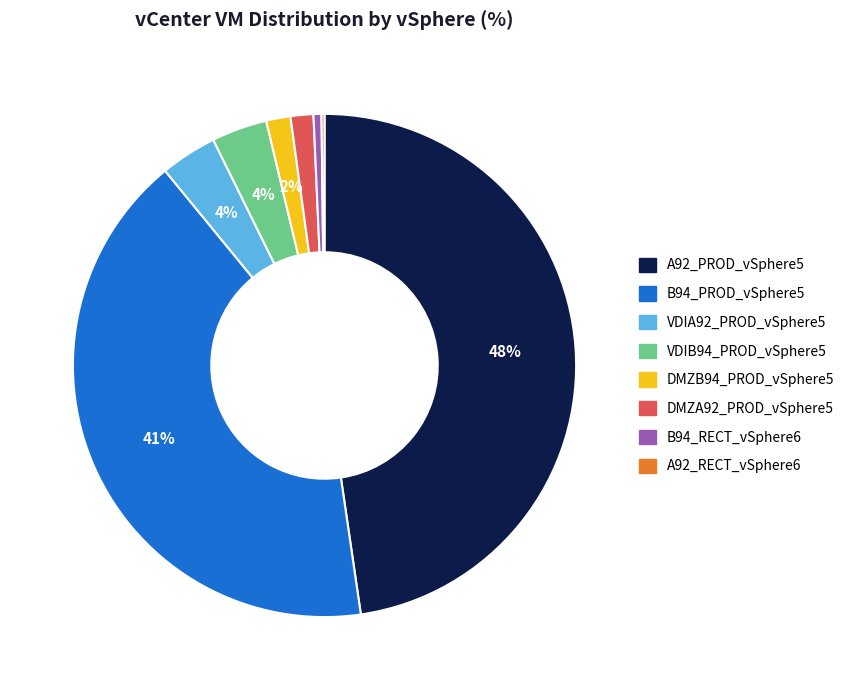

Which category has the biggest portion of the pie?

A92_PROD_vSphere5